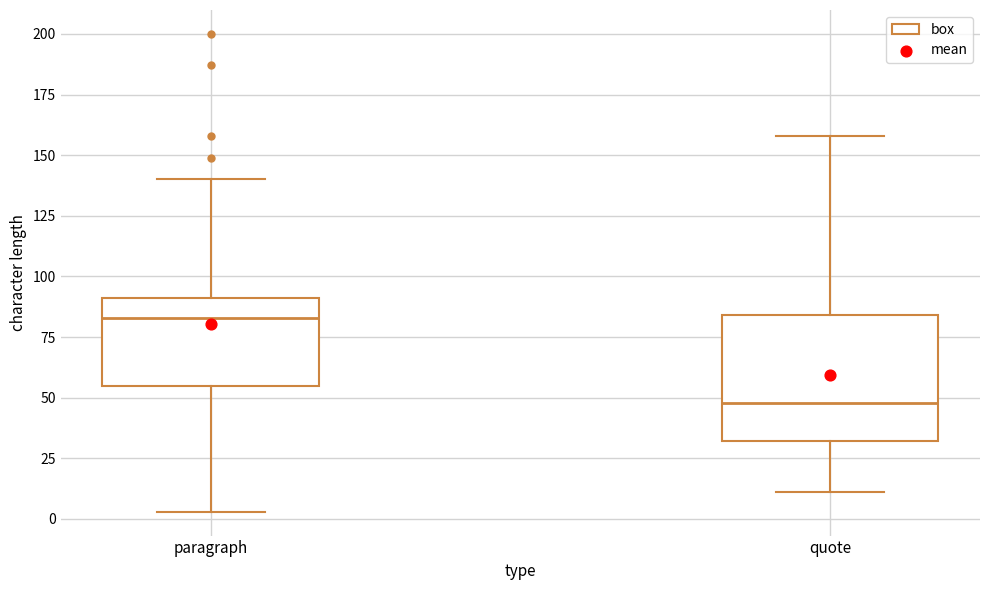

Reading left to right, transcribe this box plot: for each box, give where its median line is, the range the box spans, and where its two whiskers end, as read against the y-axis. The values are not printed on the chart, so give them approximately, as read against the axis.

paragraph: median 85, box 55 to 90, whiskers 5 to 140
quote: median 50, box 30 to 85, whiskers 10 to 160